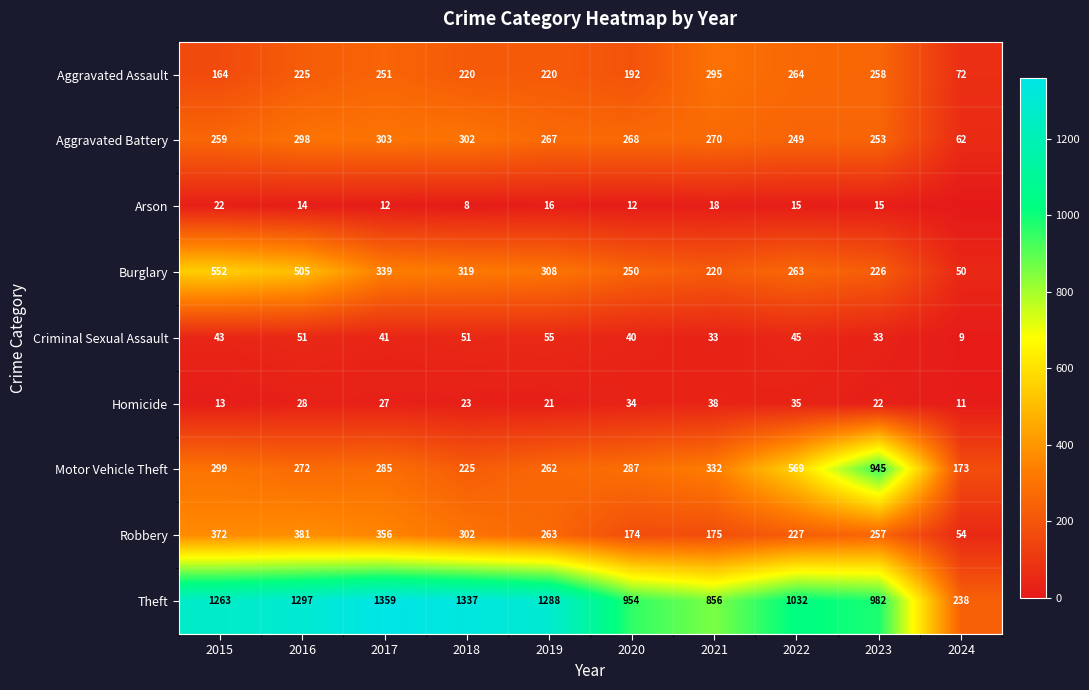

At 2022, list the series in order from smallest to largest.

Arson, Homicide, Criminal Sexual Assault, Robbery, Aggravated Battery, Burglary, Aggravated Assault, Motor Vehicle Theft, Theft